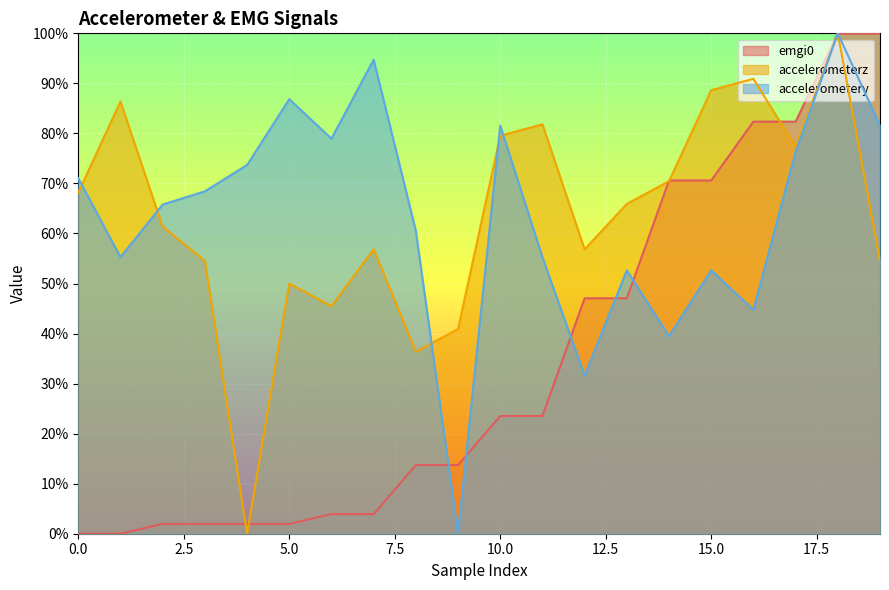

True or false: accelerometerz and accelerometery intersect in this chart.

True